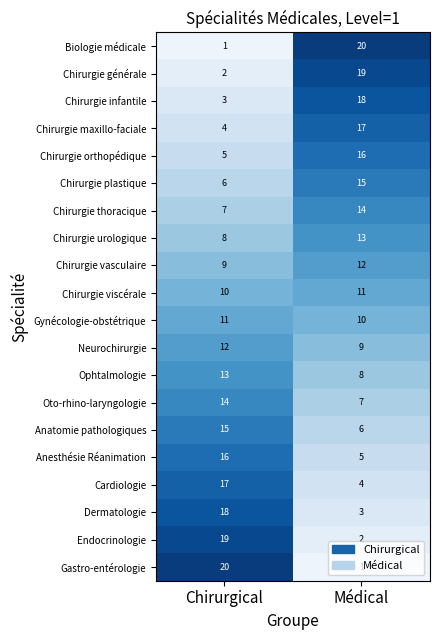

Is the value of Chirurgie urologique at Médical greater than the value of Biologie médicale at Chirurgical?

Yes